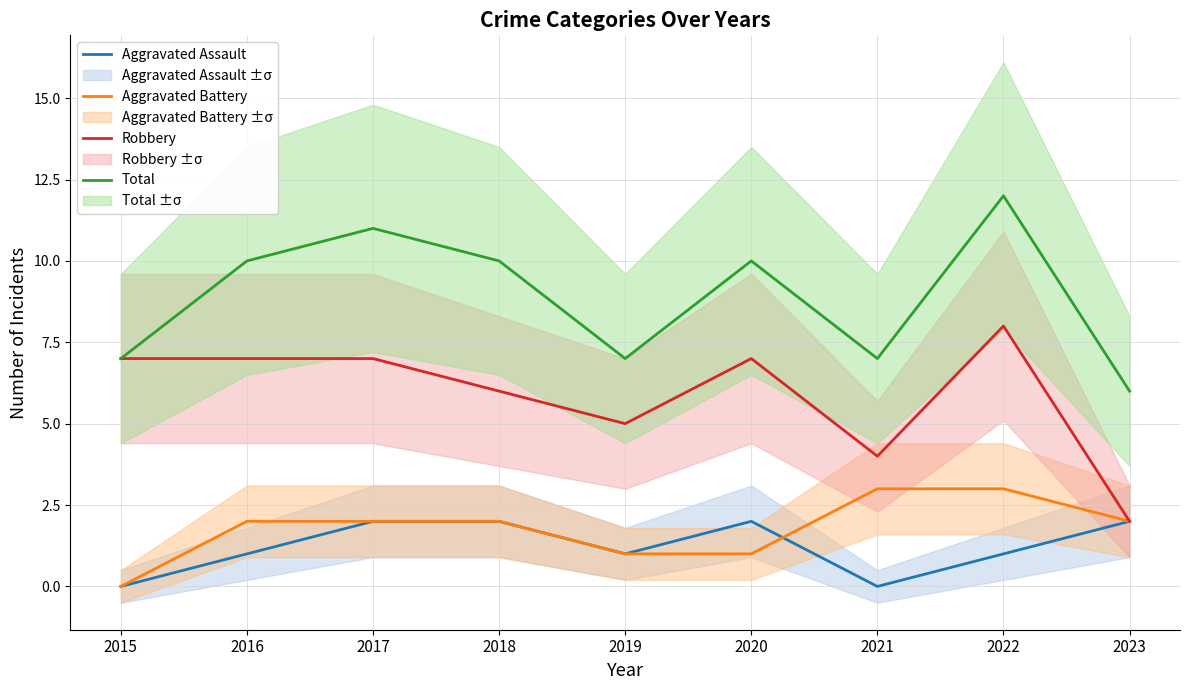

What are all the series names shown in the legend?

Aggravated Assault, Aggravated Battery, Robbery, Total